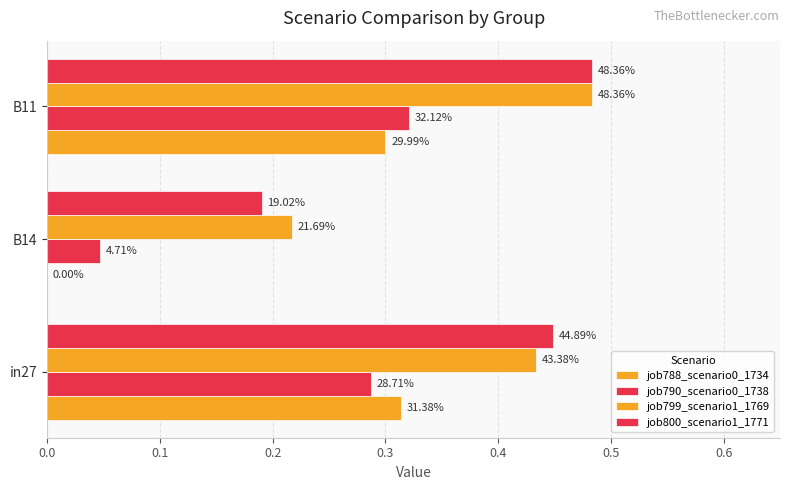

How many series are shown in this chart?

4